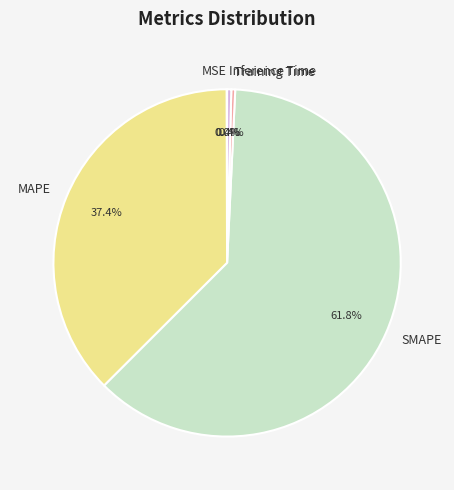

Which category has the biggest portion of the pie?

SMAPE